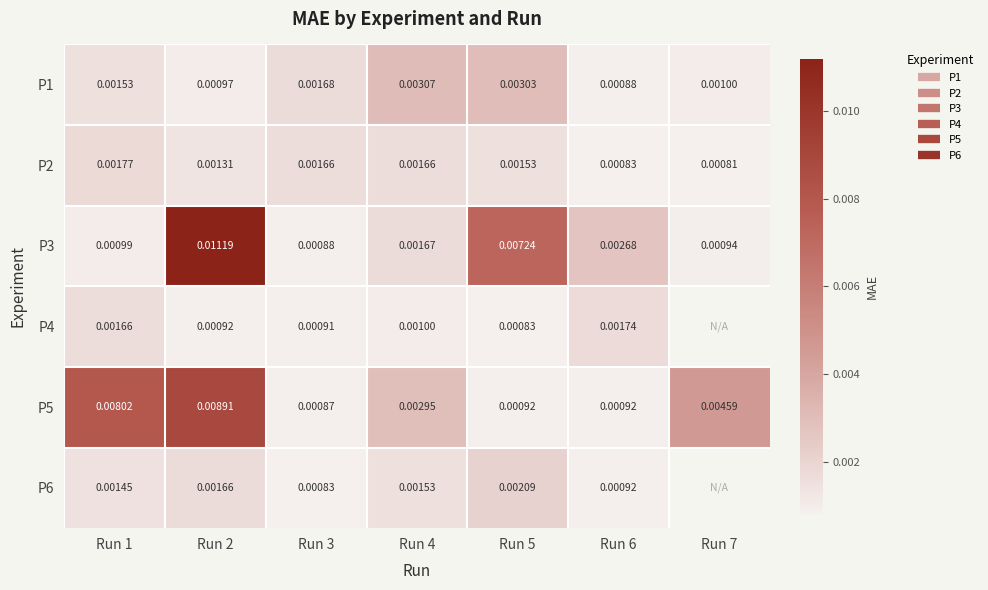

How many values in the P6 series exceed 0?

6